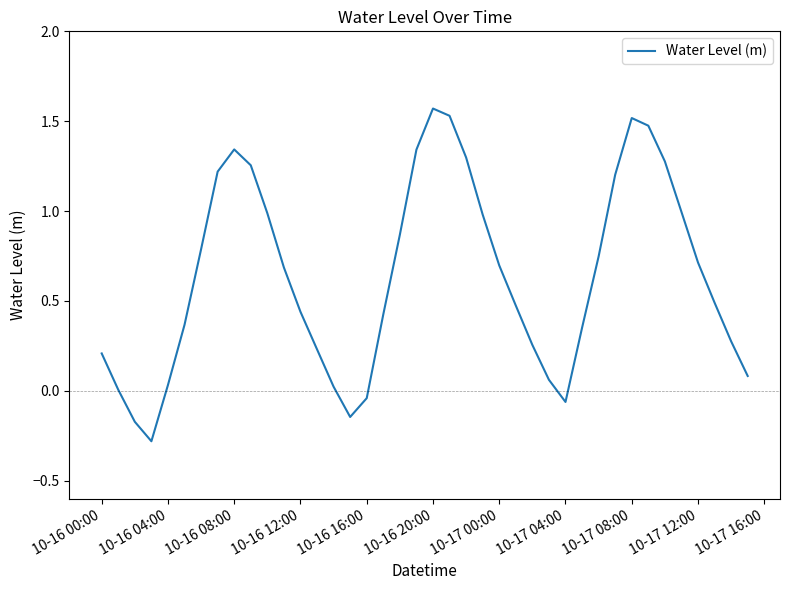

How many lines are shown in the chart?

1